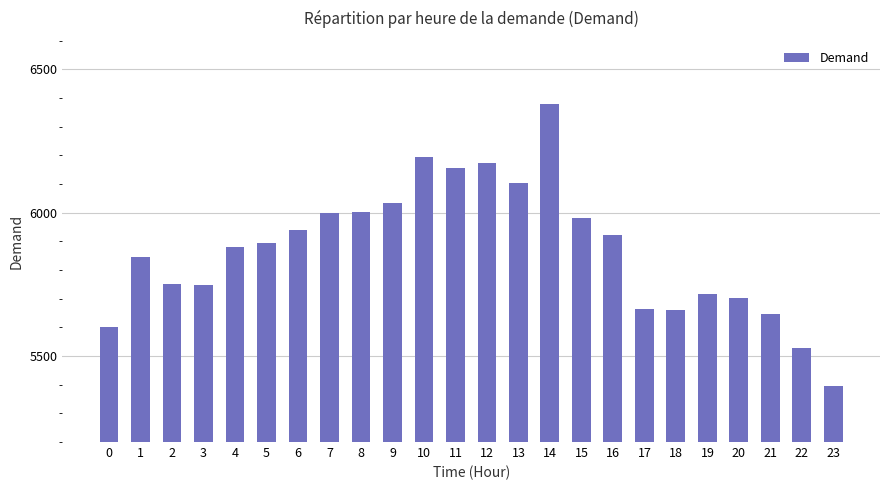

True or false: the data shows 9467 at 15.

False